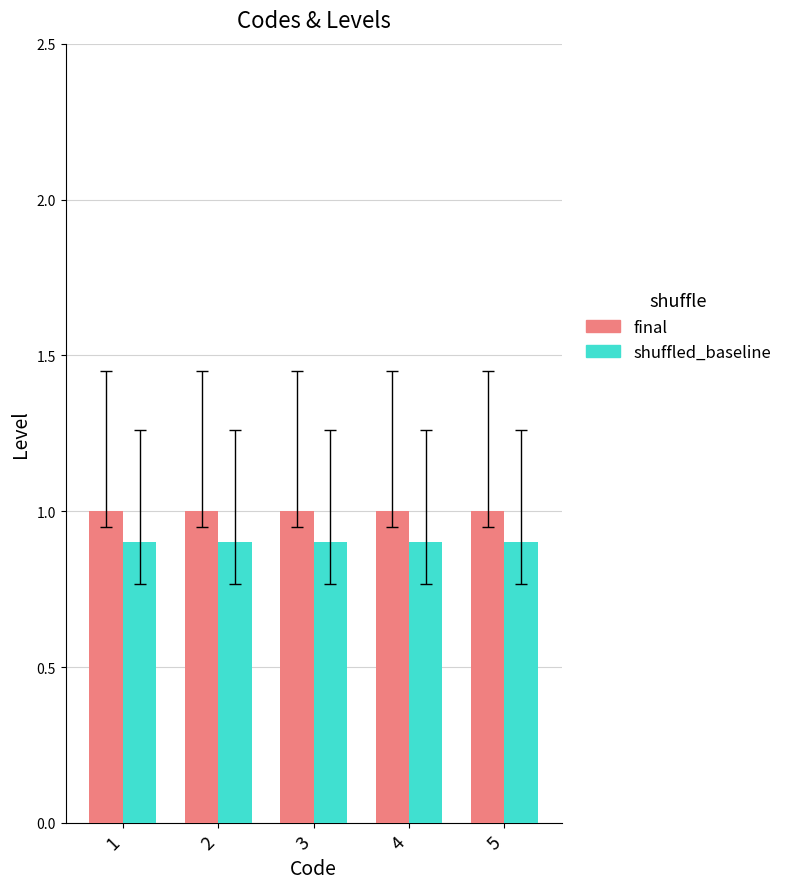

Reading left to right, transcribe all the data shown in this chart.

final: 1.0	1.0	1.0	1.0	1.0
shuffled_baseline: 0.9	0.9	0.9	0.9	0.9